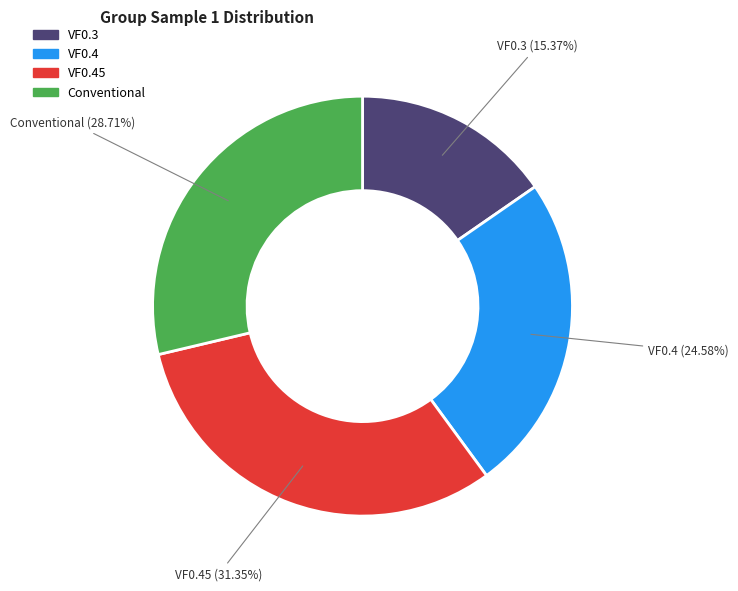

Which has a higher value, VF0.4 or Conventional?

Conventional